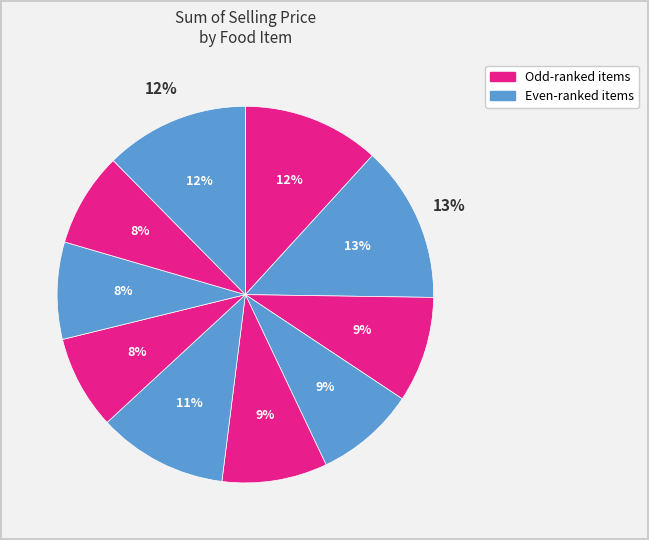

Rank the categories by value from lowest to highest.

Phirni, Pizza, Pinaca, Kutchi dabeli, Mawa Bati, Dalithoy, Petha, Daal Dhokli, Rabri, Dahi vada